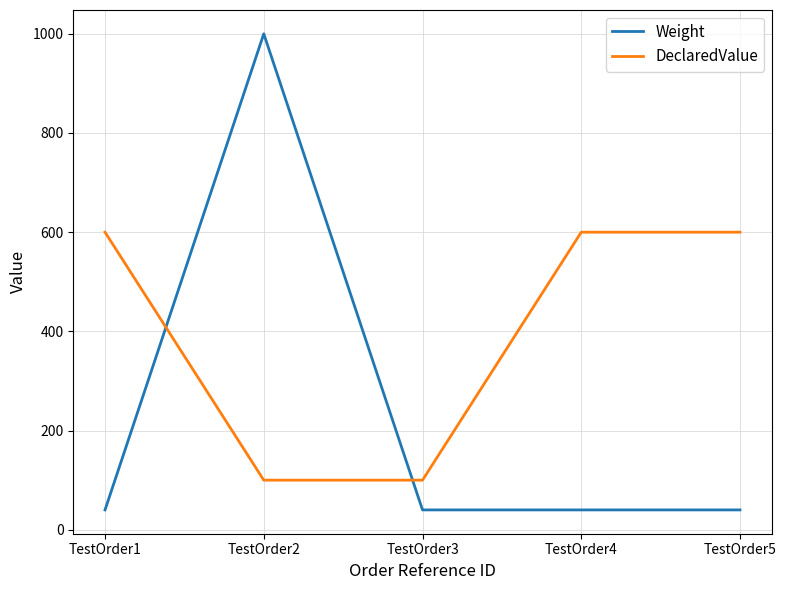

What is the average value of the DeclaredValue series?

400